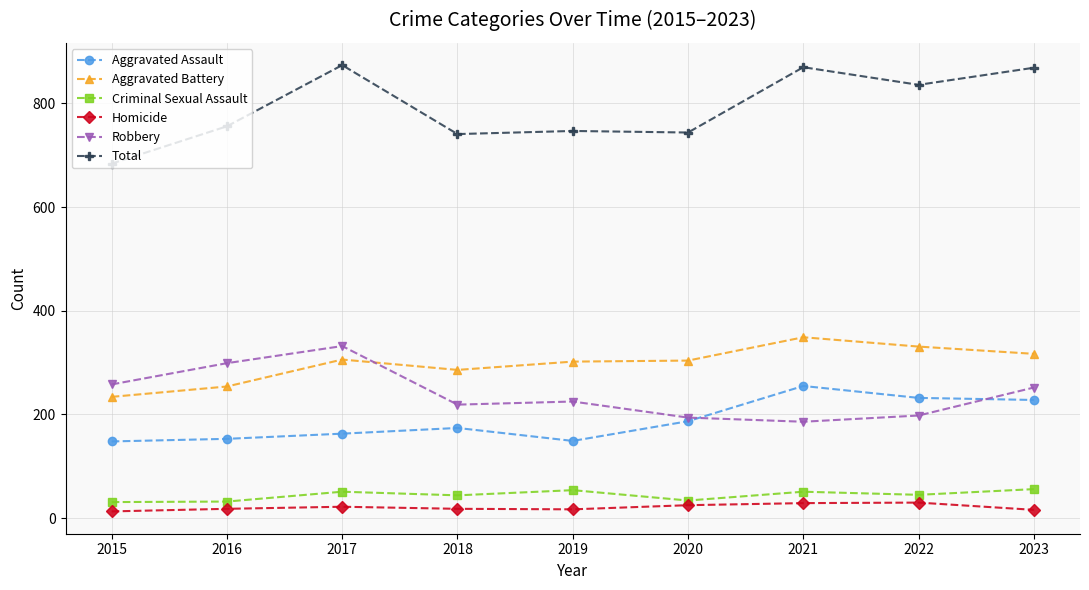

What is the sum of all Criminal Sexual Assault values?

398